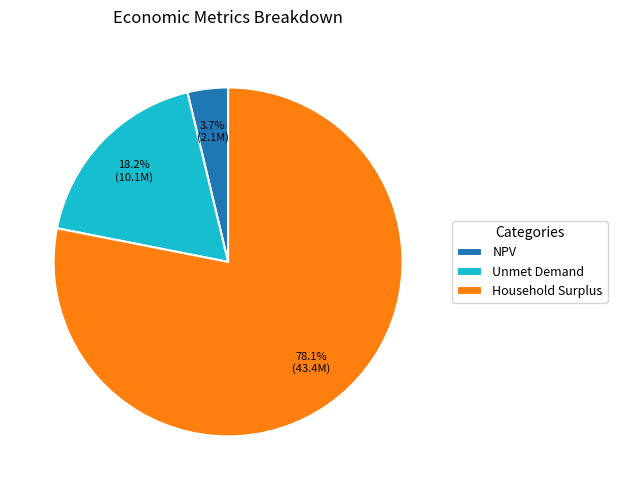

Combined, do Unmet Demand and NPV account for over 50%?

No